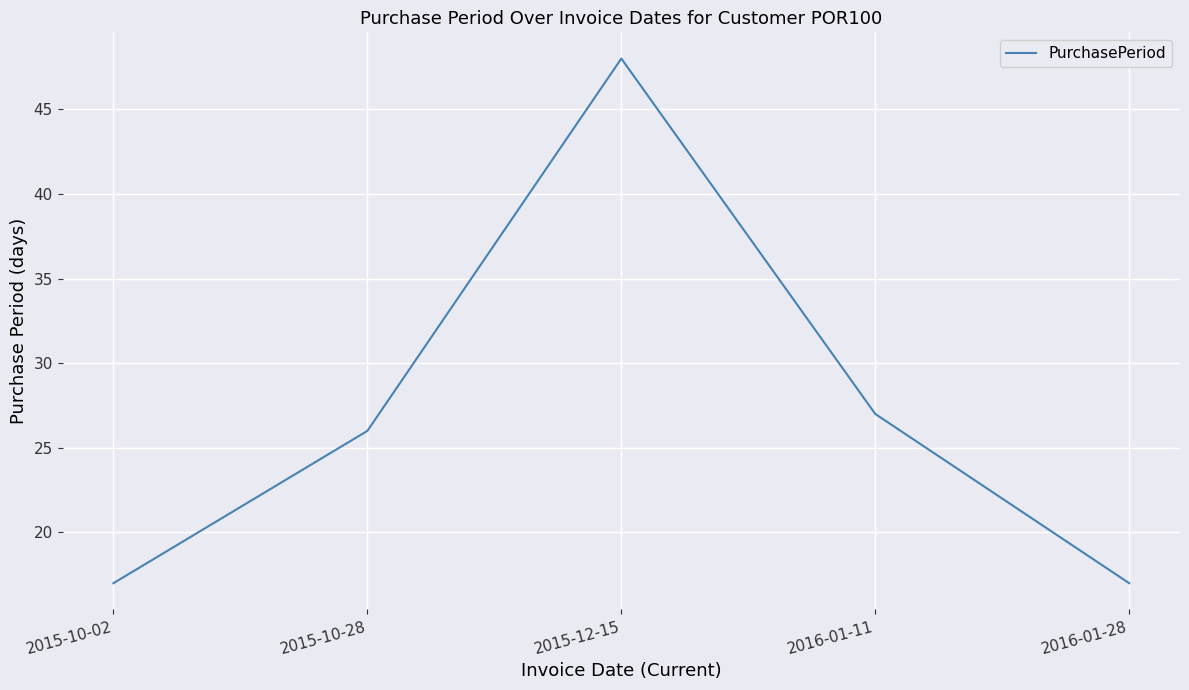

How many lines are shown in the chart?

1